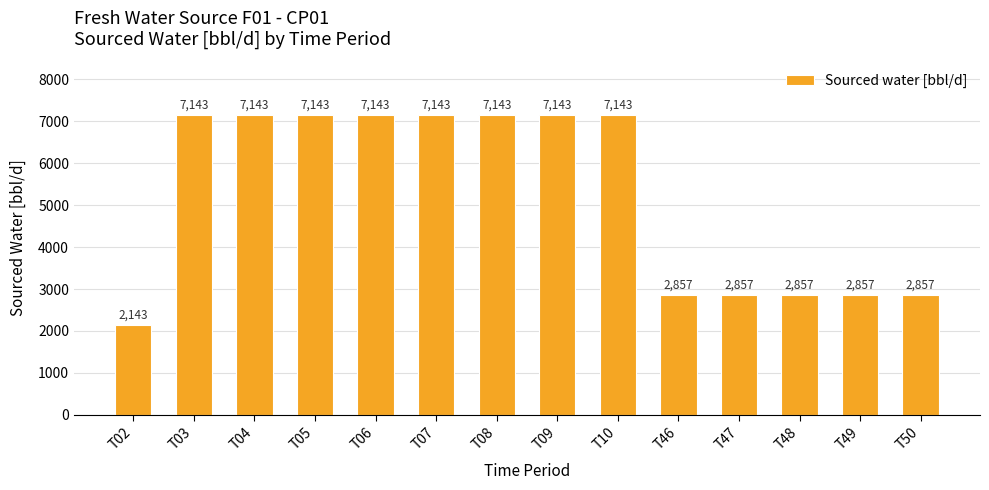

At which label does the data first exceed 7142?

T03